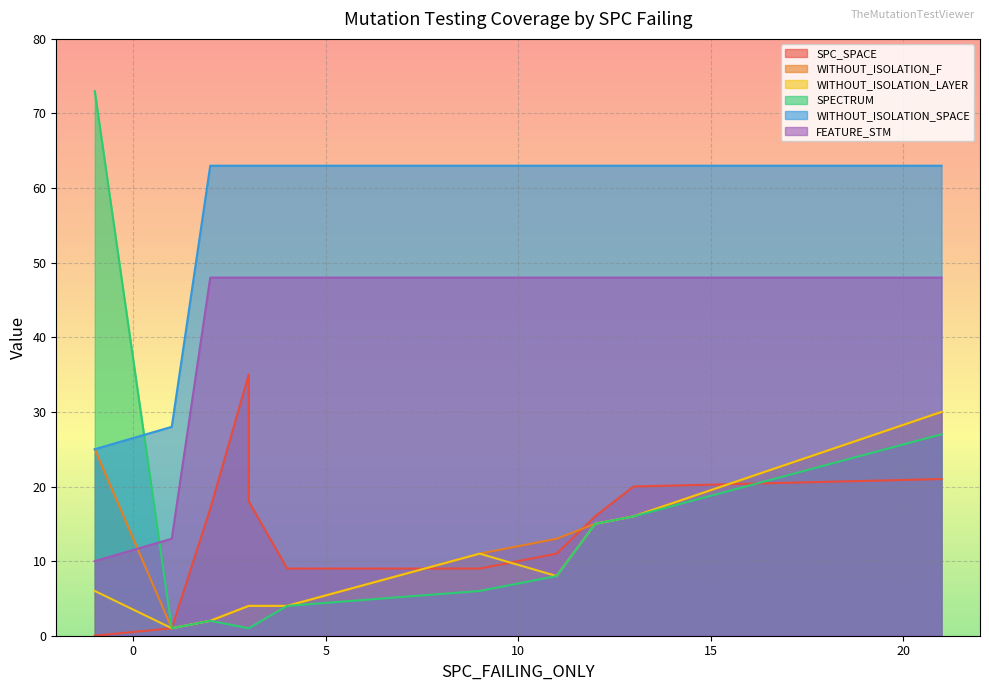

Which category has the lowest value in the WITHOUT_ISOLATION_LAYER series?

1